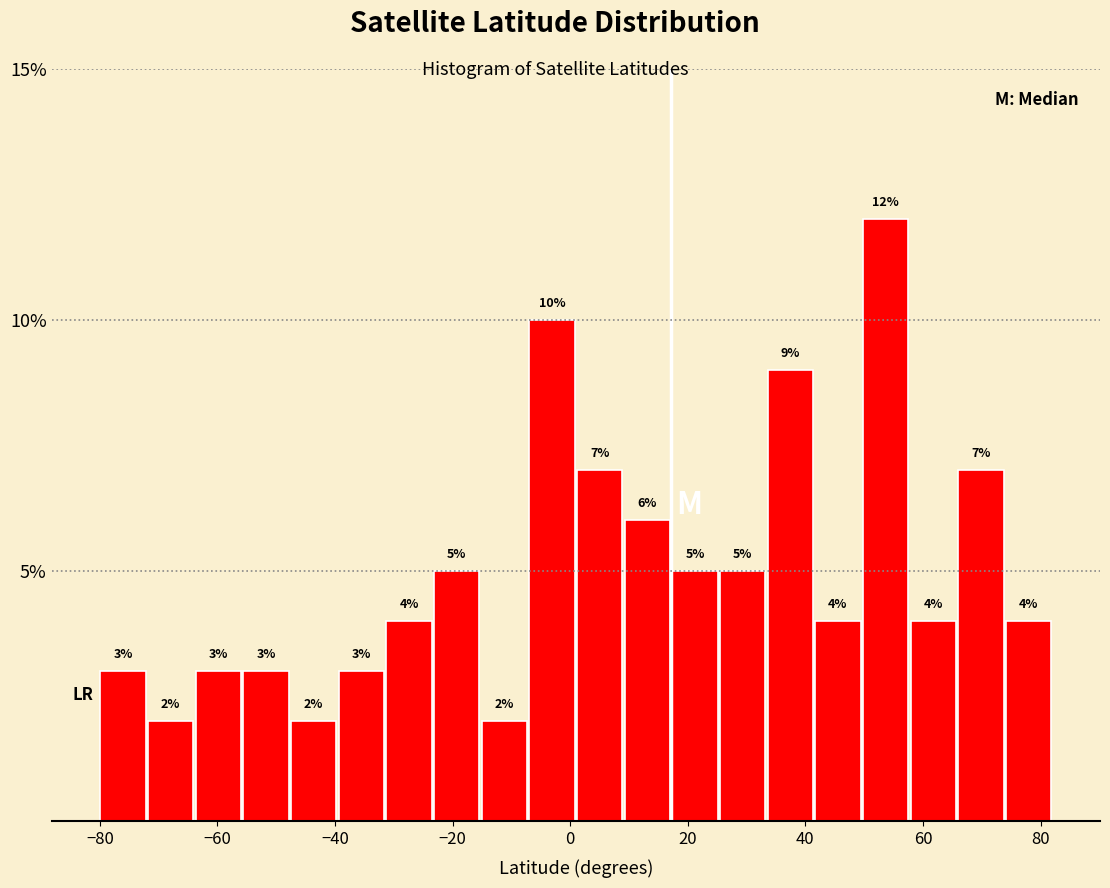

Reading left to right, transcribe this chart: for each bar, give the range it covers on the x-axis and its height. The bar edges are not printed on the chart, so give them approximately, as read against the axis.

-80 to -72: 3
-72 to -64: 2
-64 to -56: 3
-56 to -48: 3
-48 to -40: 2
-40 to -32: 3
-32 to -24: 4
-24 to -16: 5
-16 to -8: 2
-8 to 0: 10
0 to 10: 7
10 to 18: 6
18 to 26: 5
26 to 34: 5
34 to 42: 9
42 to 50: 4
50 to 58: 12
58 to 66: 4
66 to 74: 7
74 to 82: 4